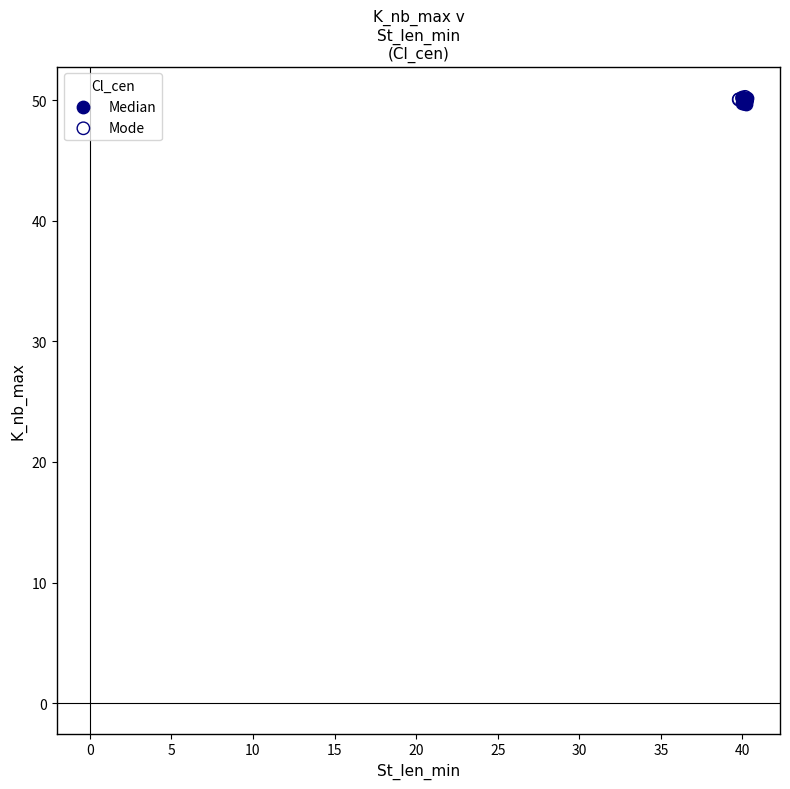

What are all the series names shown in the legend?

Median, Mode